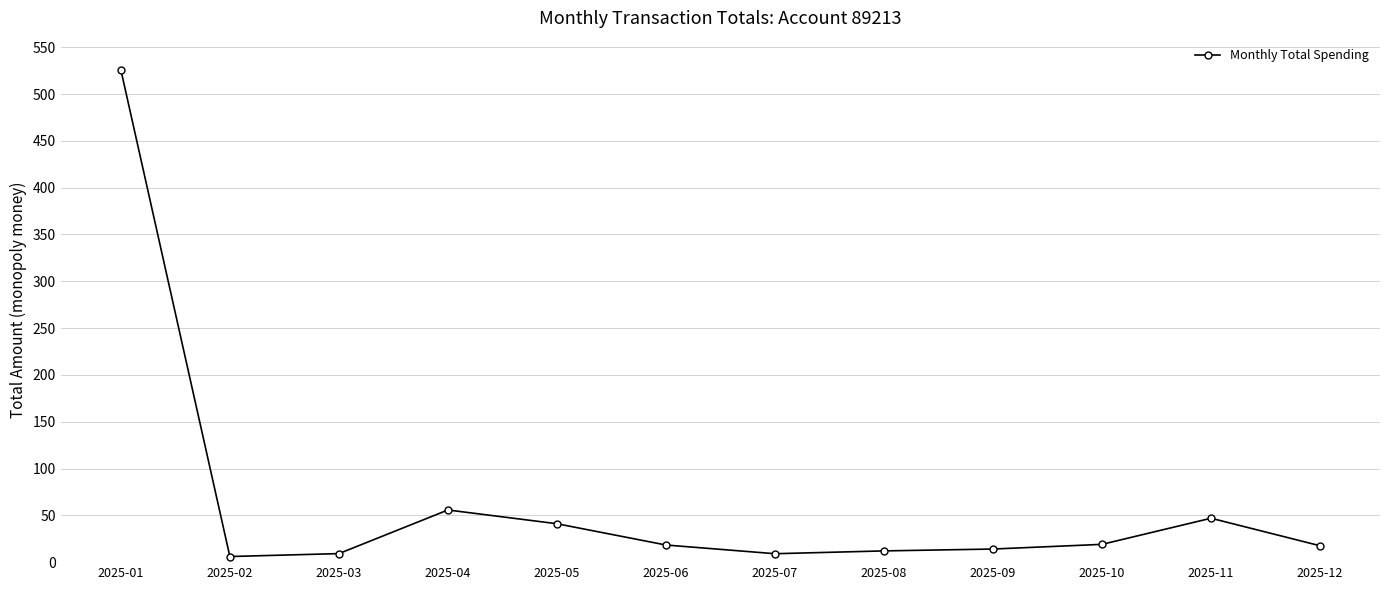

What is the change in value from 2025-04 to 2025-08?

-43.7